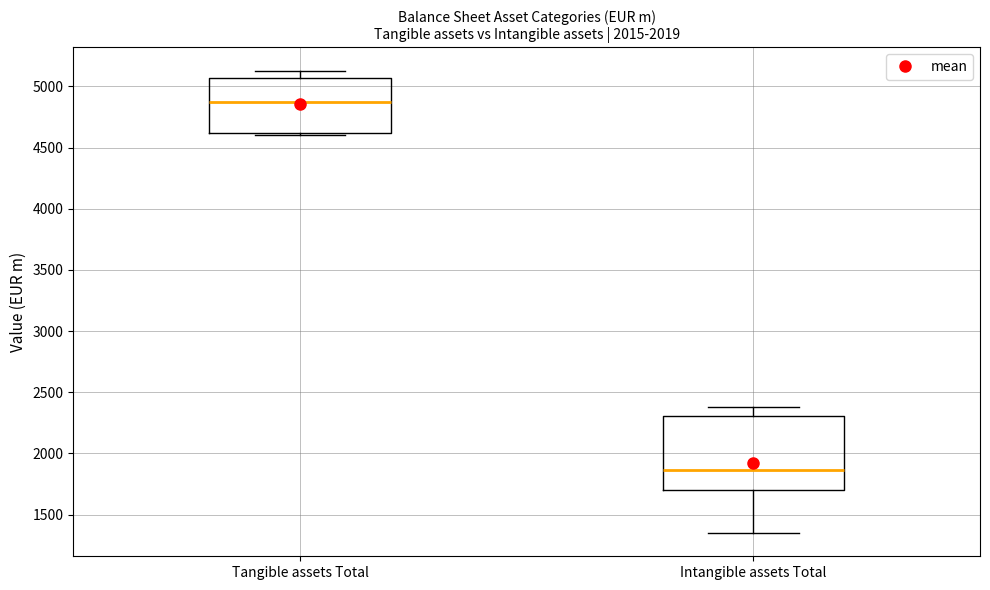

Where does the median line of the box for Tangible assets Total sit on the y-axis? The values are not printed on the chart, so give them approximately, as read against the axis.

4850